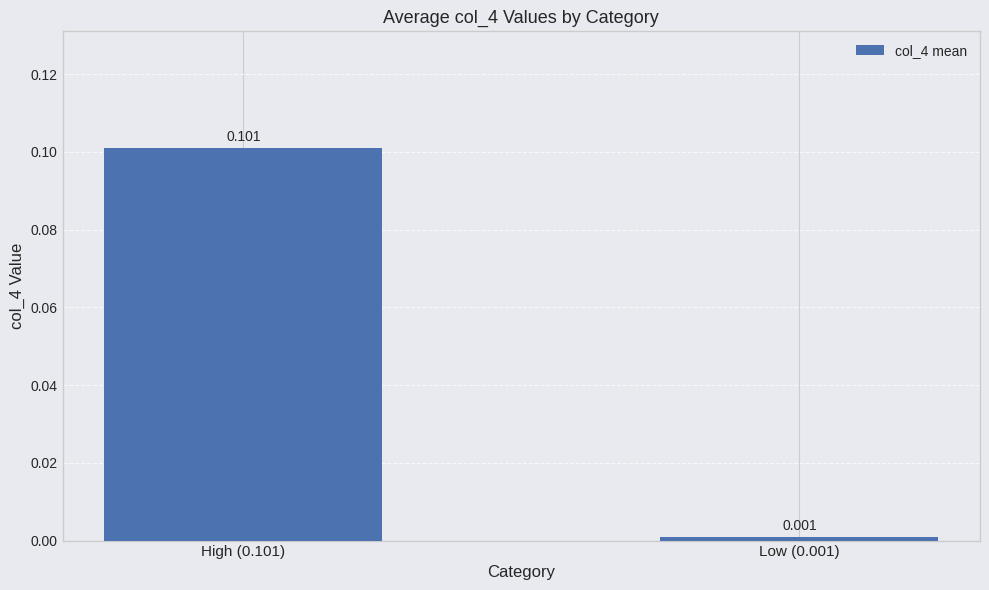

Which has a higher value, Low (0.001) or High (0.101)?

High (0.101)